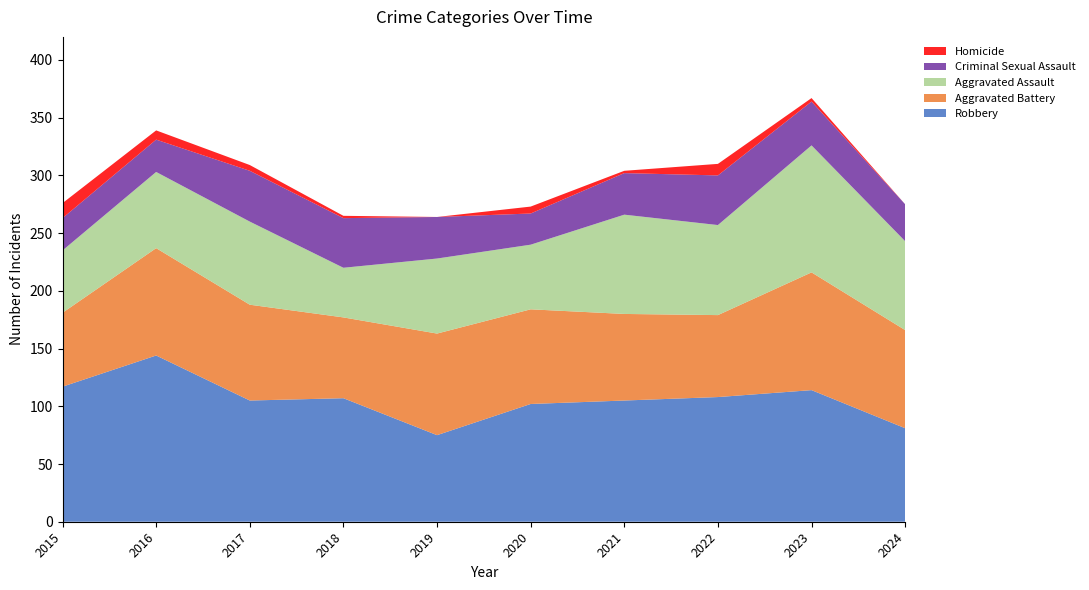

Reading left to right, extract all data points from this chart.

Robbery: 2015=117	2016=144	2017=105	2018=107	2019=75	2020=102	2021=105	2022=108	2023=114	2024=81
Aggravated Battery: 2015=64	2016=93	2017=83	2018=70	2019=88	2020=82	2021=75	2022=71	2023=102	2024=85
Aggravated Assault: 2015=54	2016=66	2017=72	2018=43	2019=65	2020=56	2021=86	2022=78	2023=110	2024=77
Criminal Sexual Assault: 2015=28	2016=28	2017=44	2018=43	2019=36	2020=27	2021=36	2022=43	2023=38	2024=32
Homicide: 2015=13	2016=8	2017=5	2018=2	2019=0	2020=6	2021=2	2022=10	2023=3	2024=0